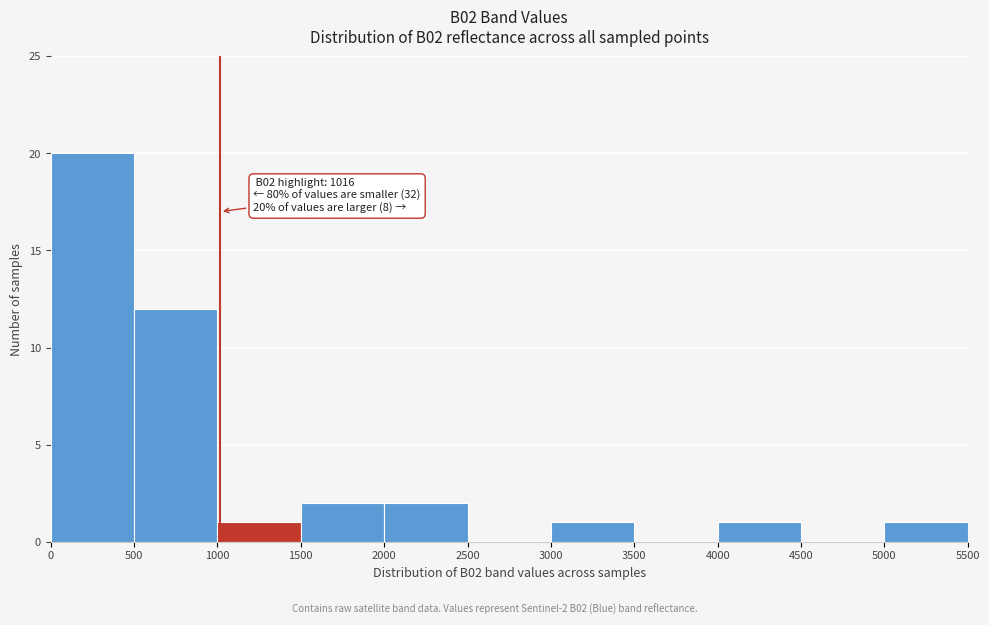

Over which range of the x-axis is the bar tallest?

0 to 500